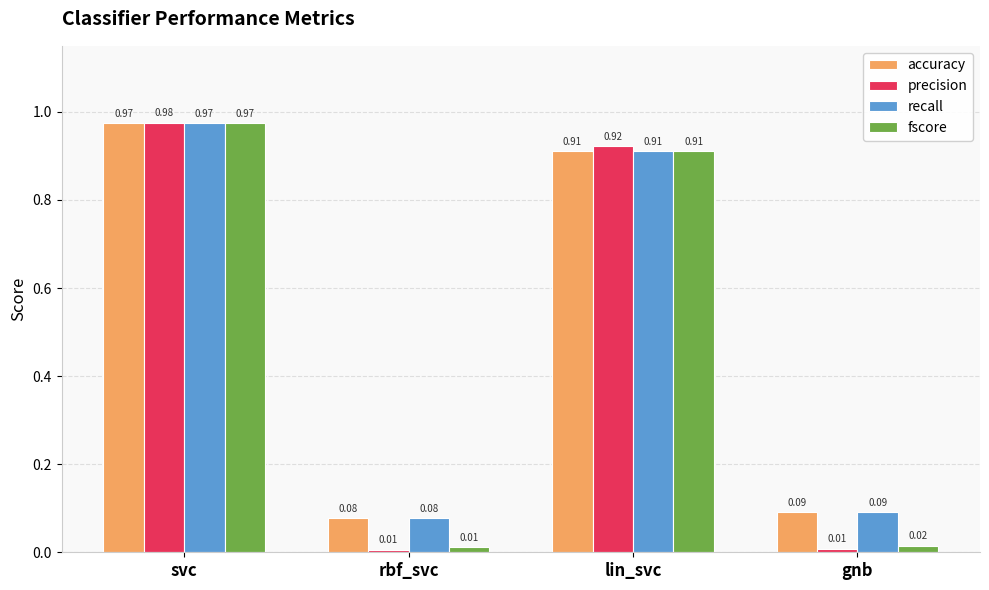

What is the label of the 2nd bar from the left?

rbf_svc